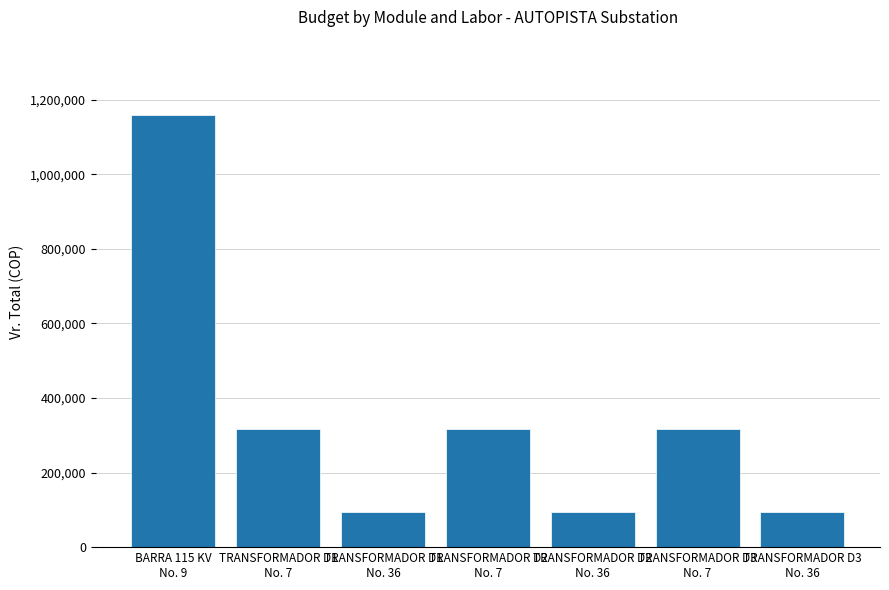

What is the greatest value displayed?

1159776